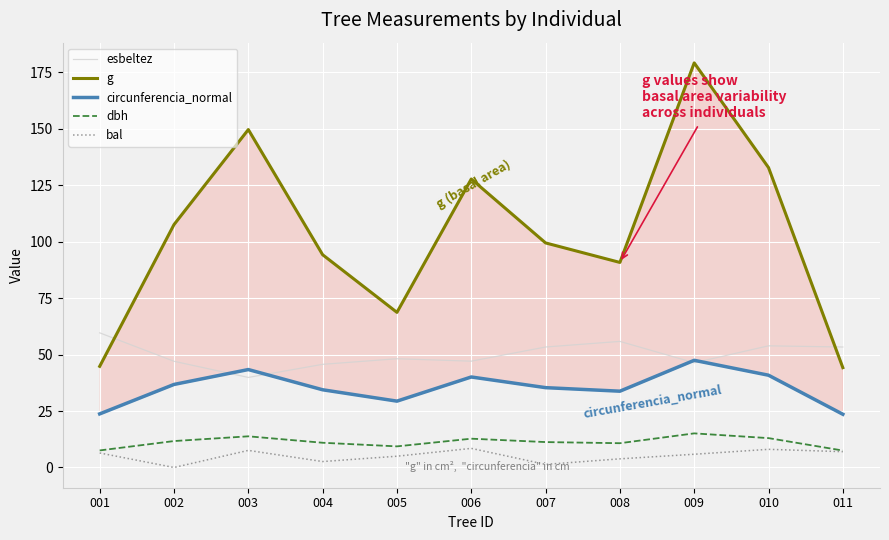

What is the value of the esbeltez point at the 1st from the left?

59.6